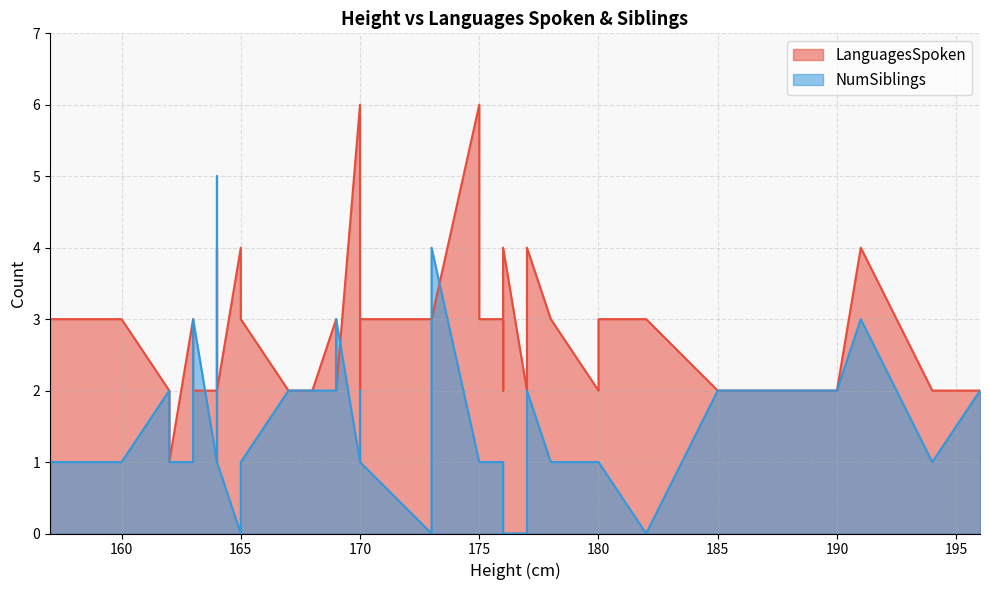

True or false: NumSiblings and LanguagesSpoken cross at least once.

True